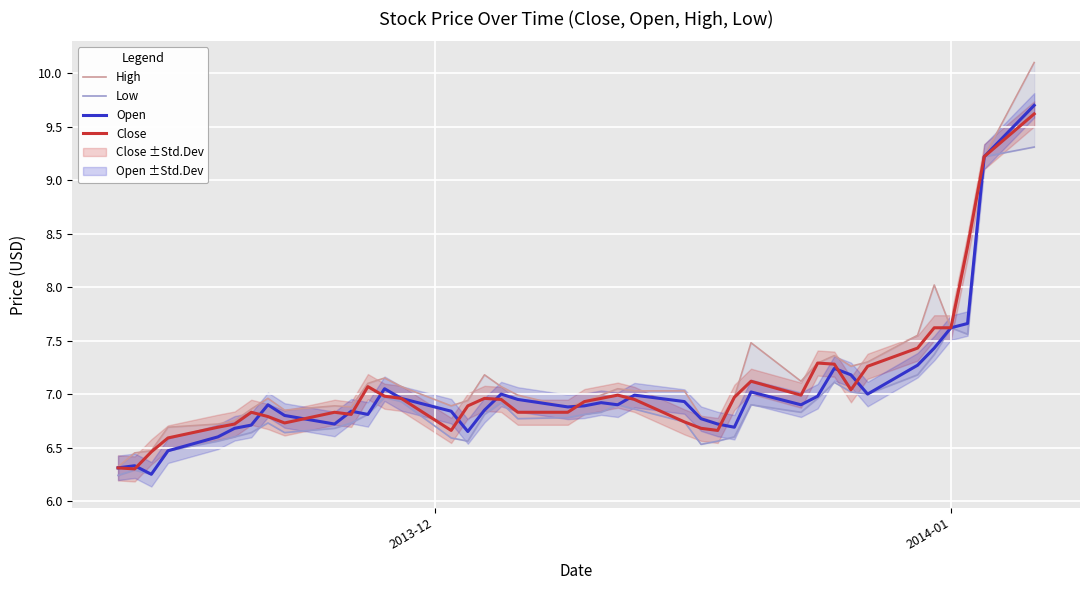

True or false: Close has more than 2 interior local peaks.

True